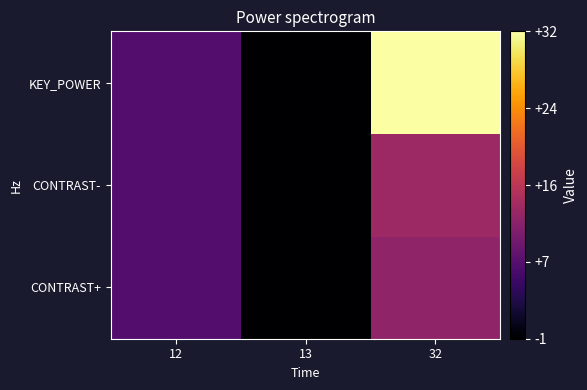

Reading left to right, what are all the values shown in this chart?

CONTRAST+: 12=7	13=-1	32=12
CONTRAST-: 12=7	13=-1	32=13
KEY_POWER: 12=7	13=-1	32=32